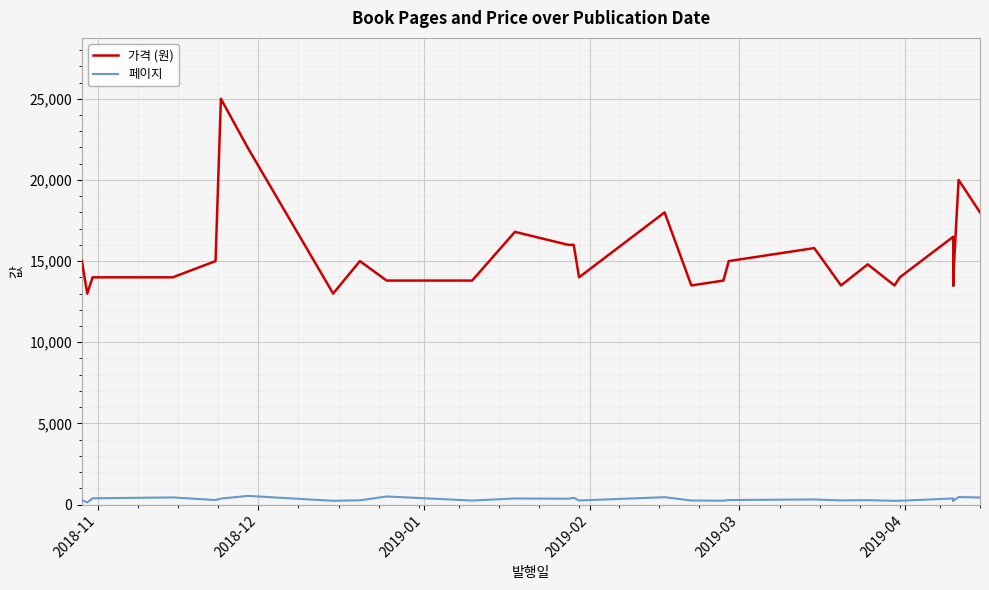

Is the value of 페이지 at 20 greater than the value of 가격 (원) at 6?

No